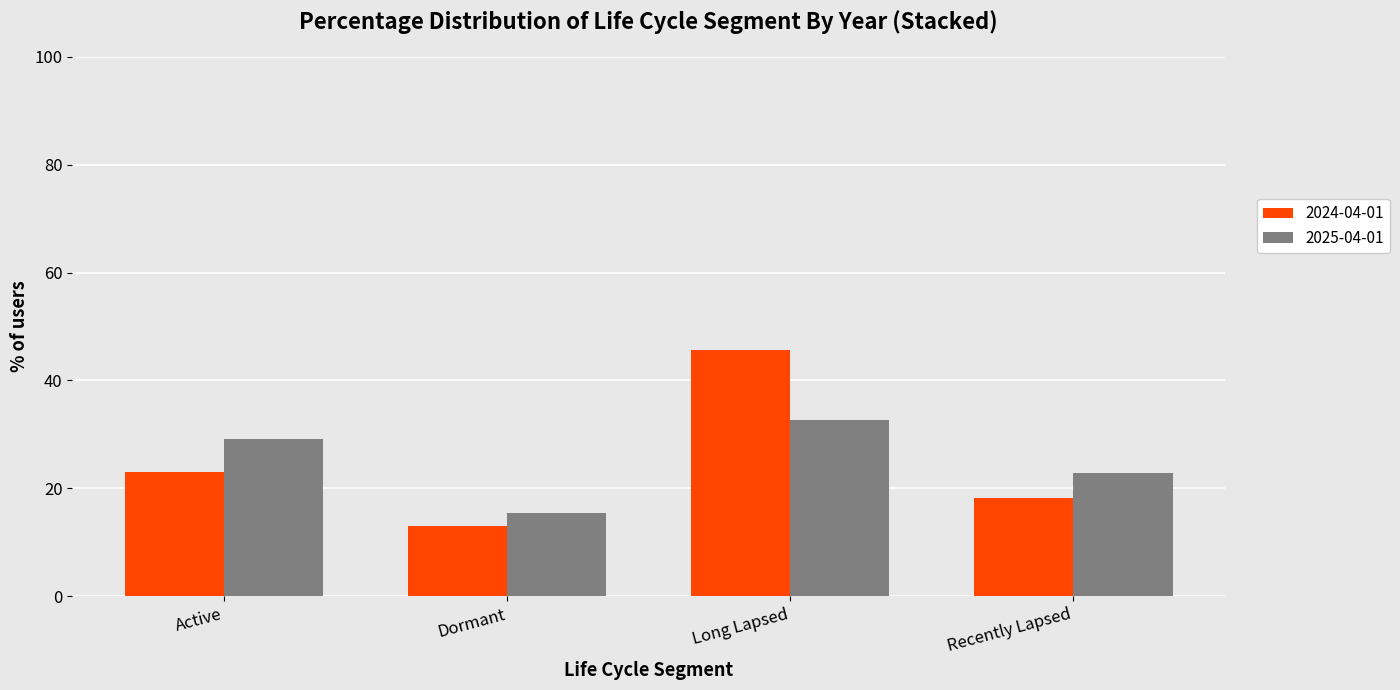

Which label corresponds to the largest value in the chart?

Long Lapsed